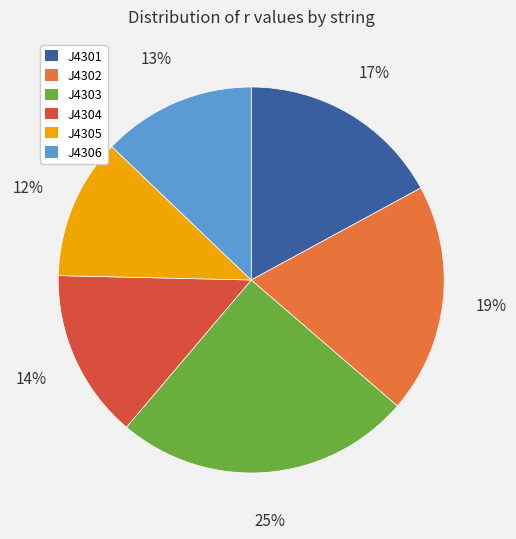

Which category has the smallest portion of the pie?

J4305